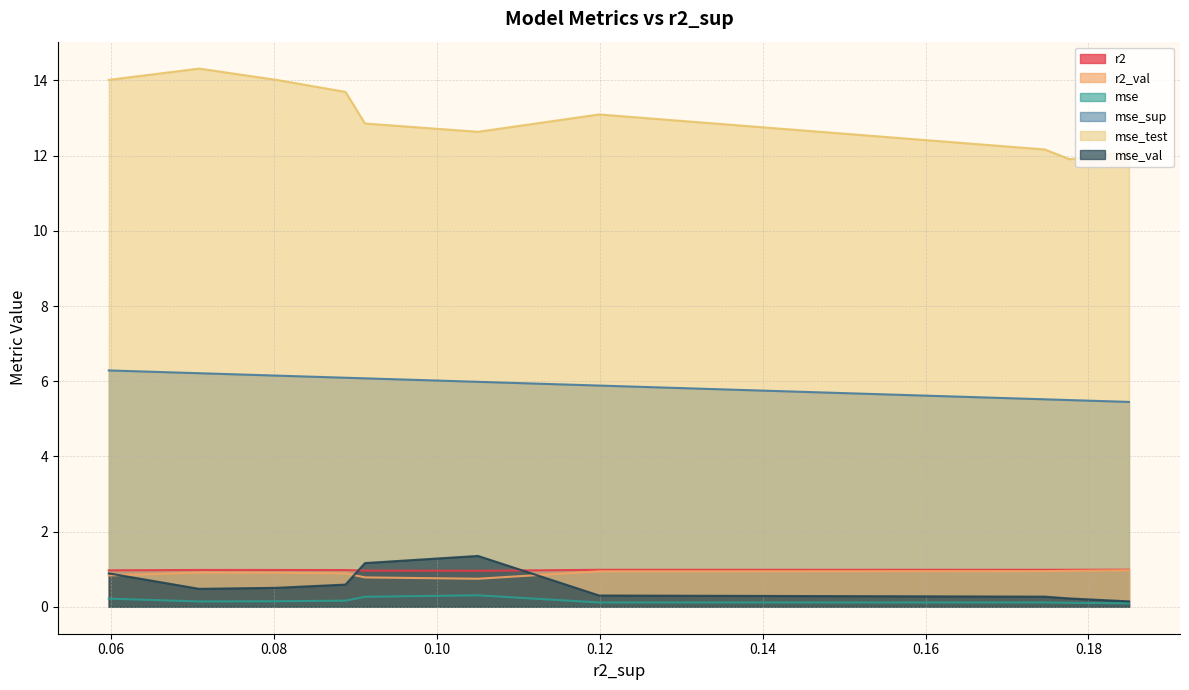

How many mse values are between 0 and 1?

10